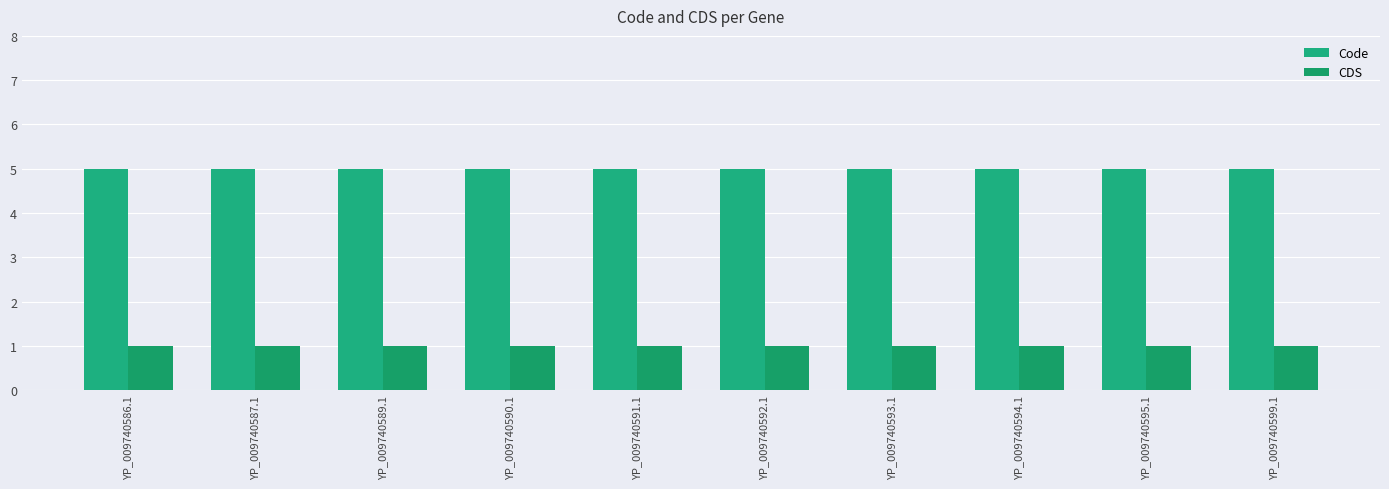

What position from the right is YP_009740586.1?

10